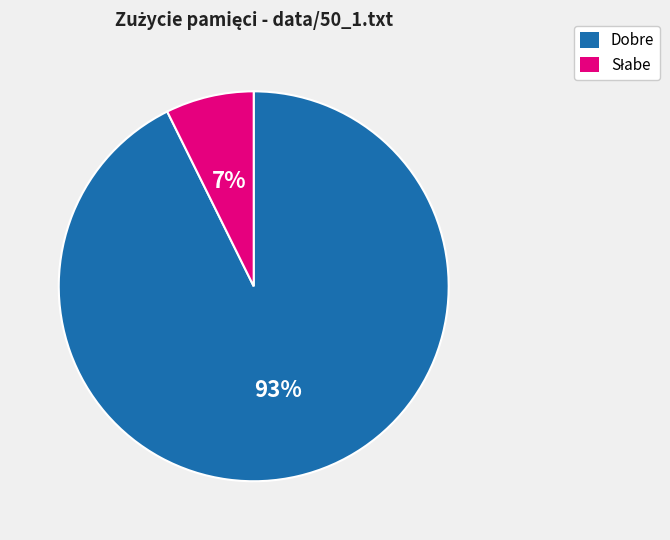

Which slice is the largest?

Dobre